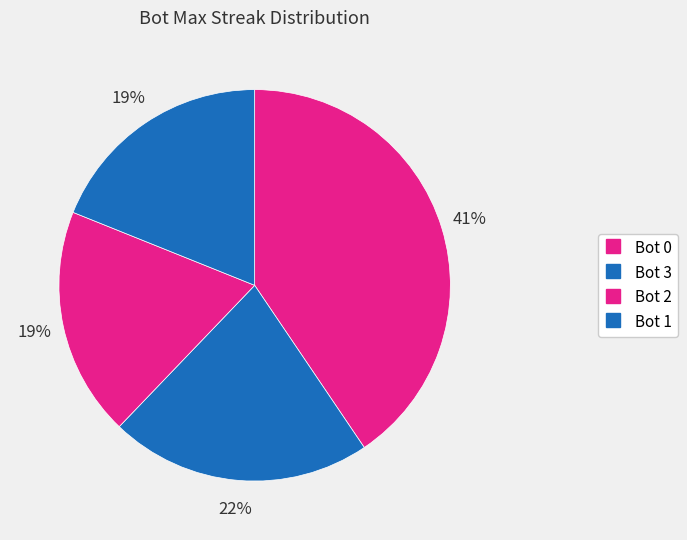

What is the smallest slice in the pie chart?

2